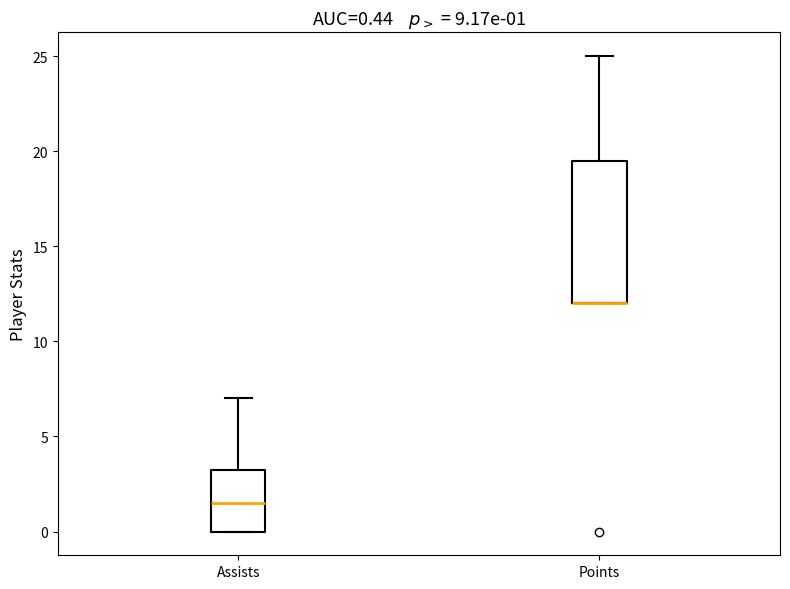

Which box is the tallest, from its lower edge to its upper edge?

Points